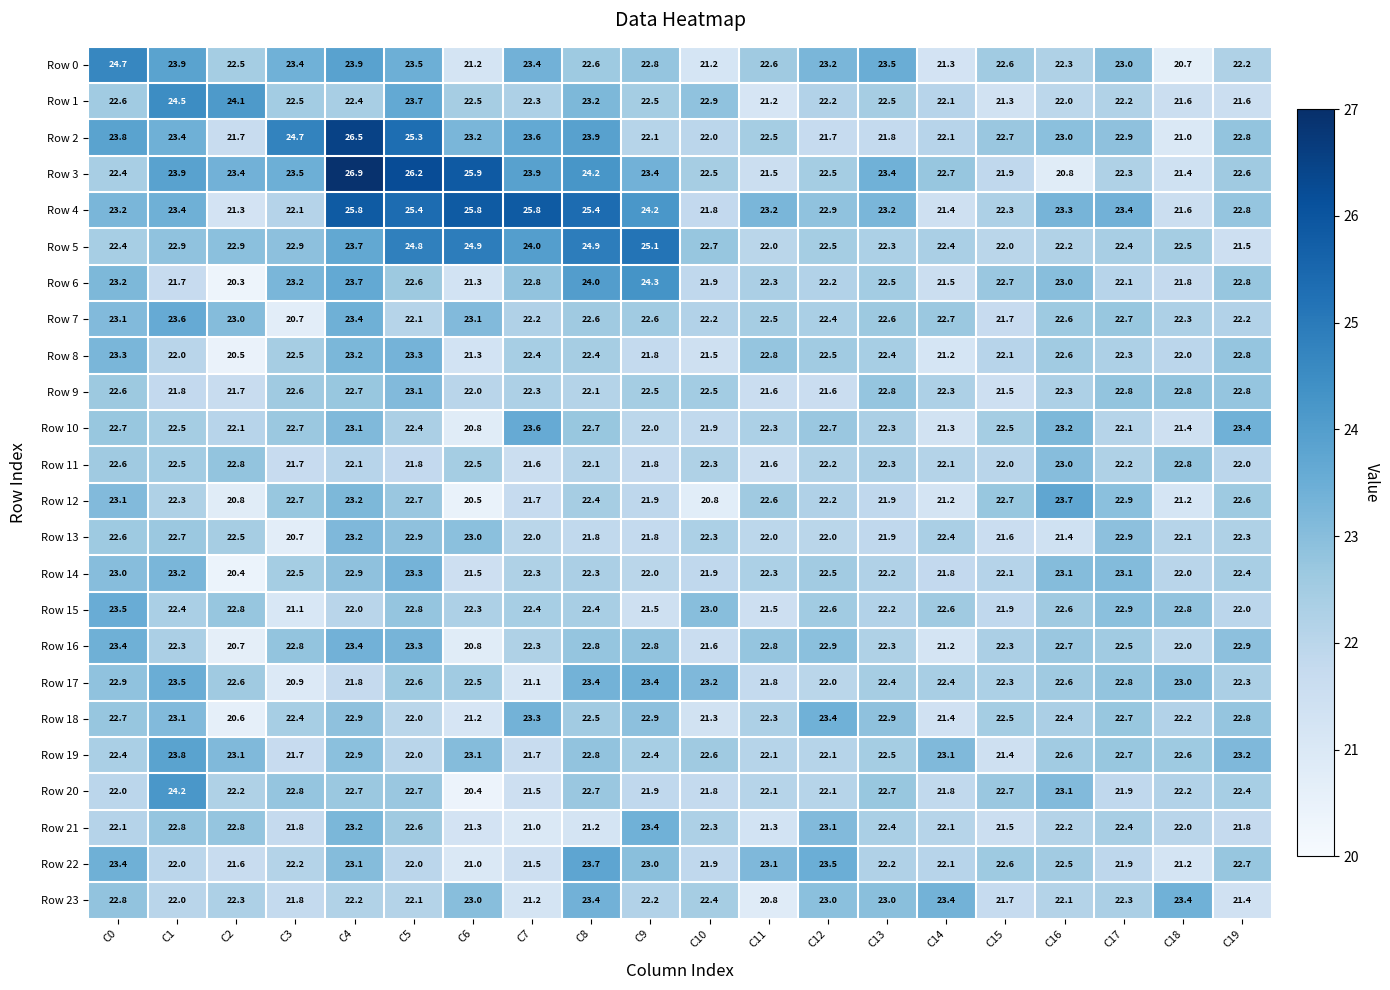

Between C17 and C19, which series saw the biggest shift?

Row 10